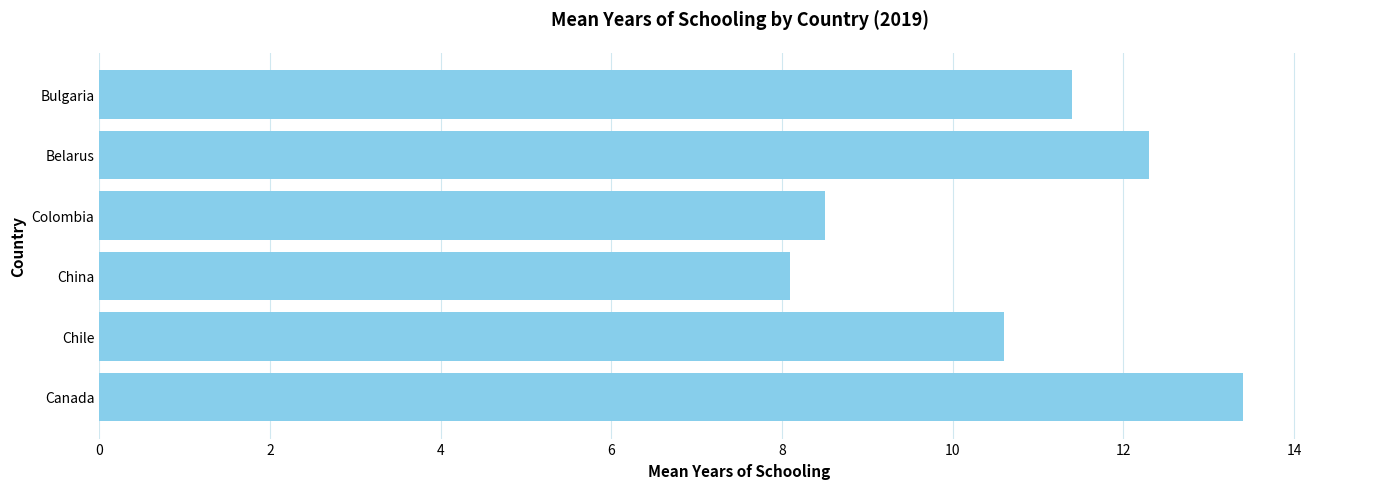

Reading top to bottom, what are all the values shown in this chart?

11.4	12.3	8.5	8.1	10.6	13.4